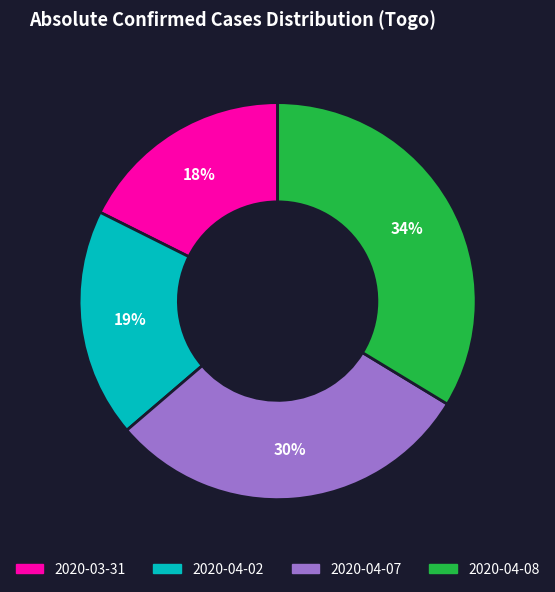

Is there a majority slice in this chart?

No